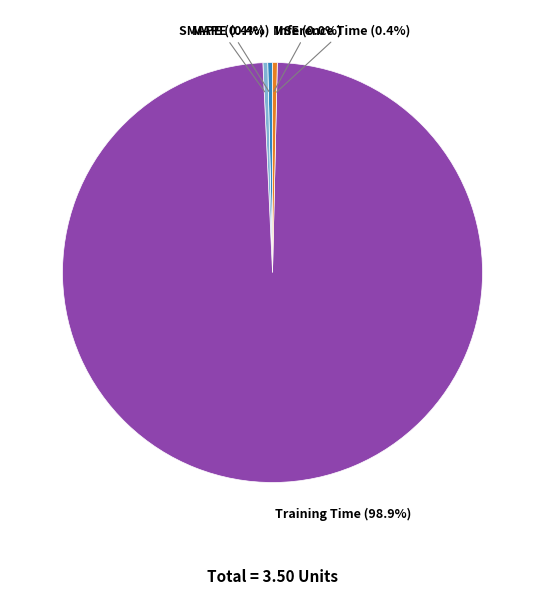

What is the largest slice in the pie chart?

Training Time